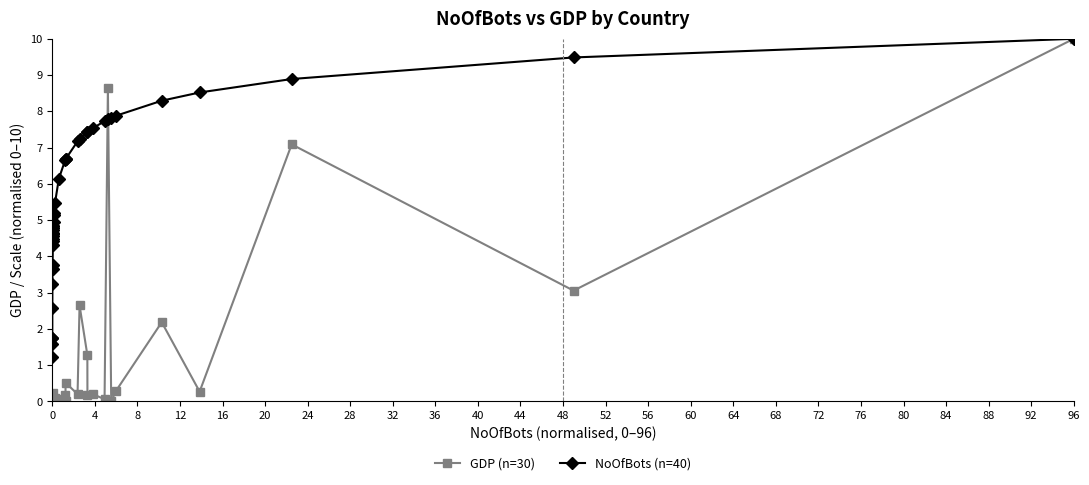

In GDP (n=30), how many points are higher than both neighbors (excluding endpoints)?

13